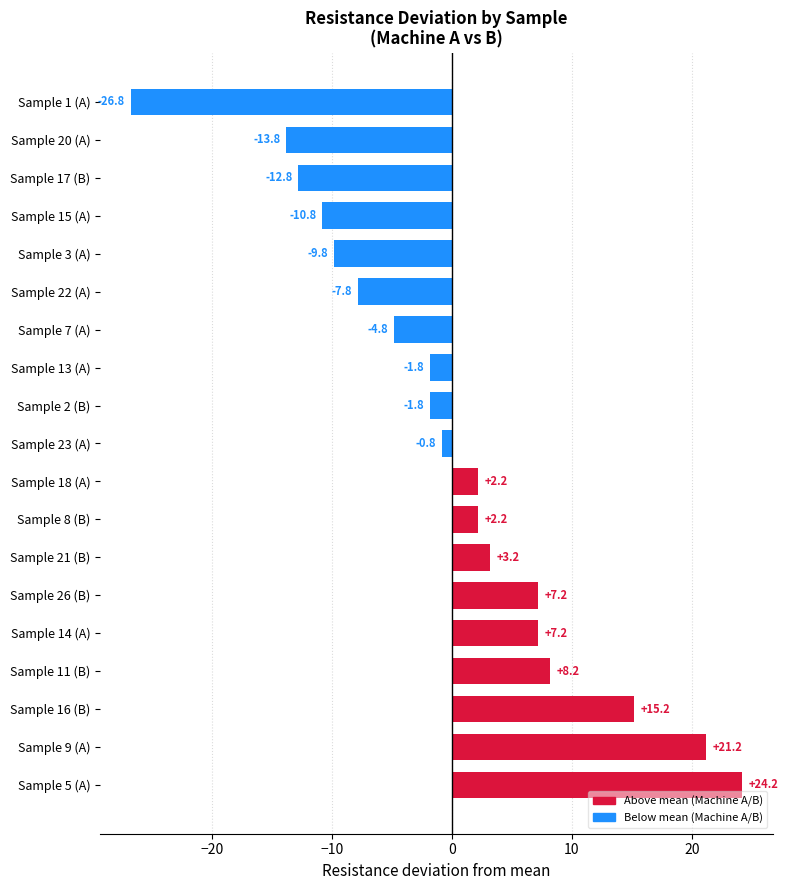

True or false: the data shows -10.8 at Sample 15 (A).

True